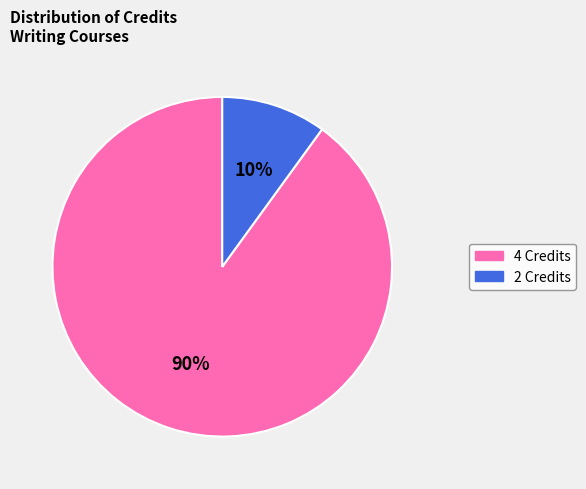

Is there a majority slice in this chart?

Yes